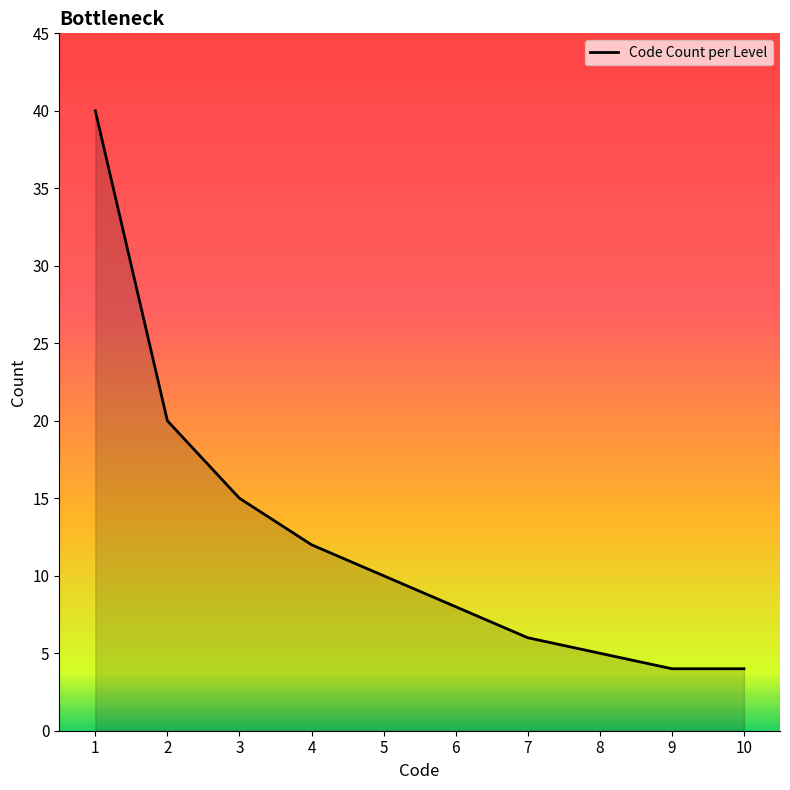

How many distinct data groups are displayed?

1